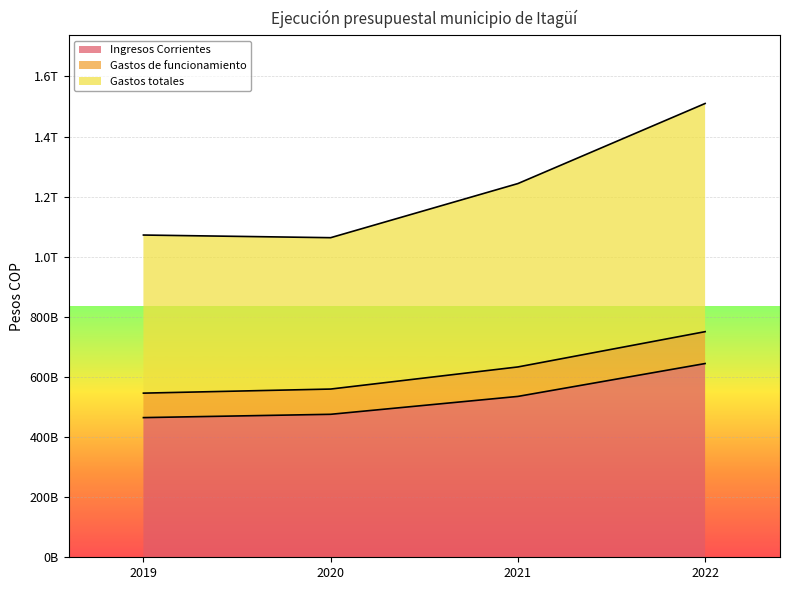

How many values in the Ingresos Corrientes series exceed 535257224489?

1